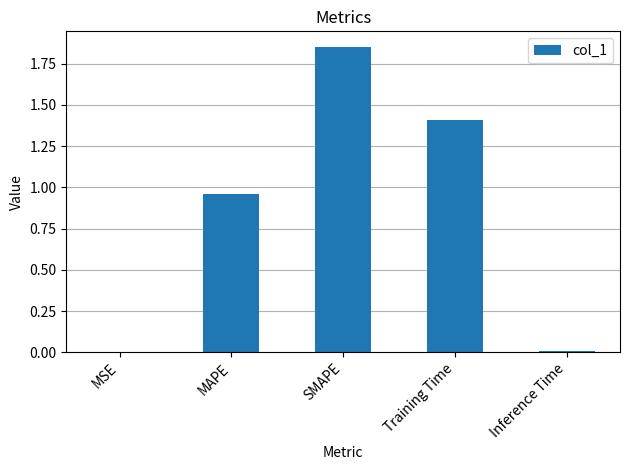

How many data points does each series have?

5